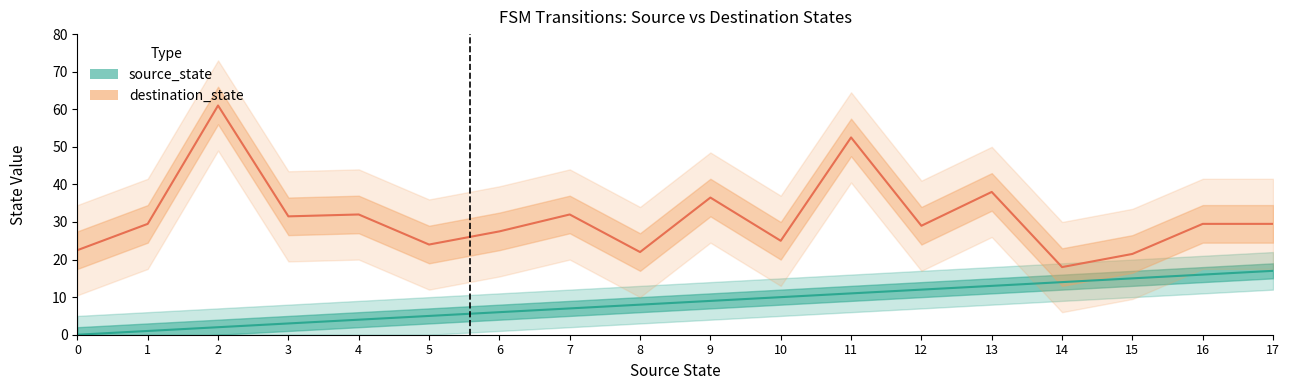

At which category is the sum across all series the highest?

11